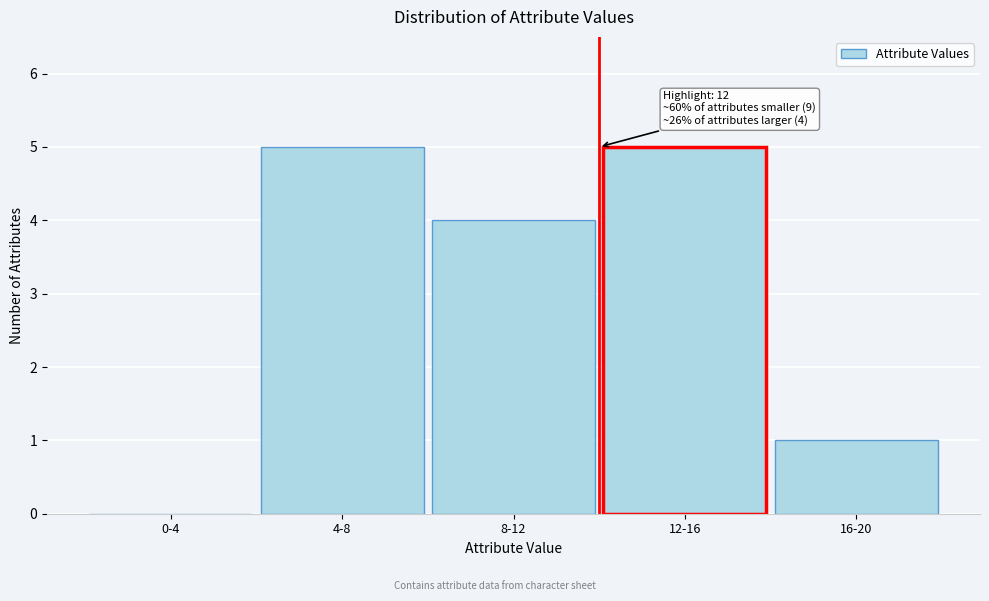

Reading left to right, extract all data points from this chart.

0-4=0	4-8=5	8-12=4	12-16=5	16-20=1